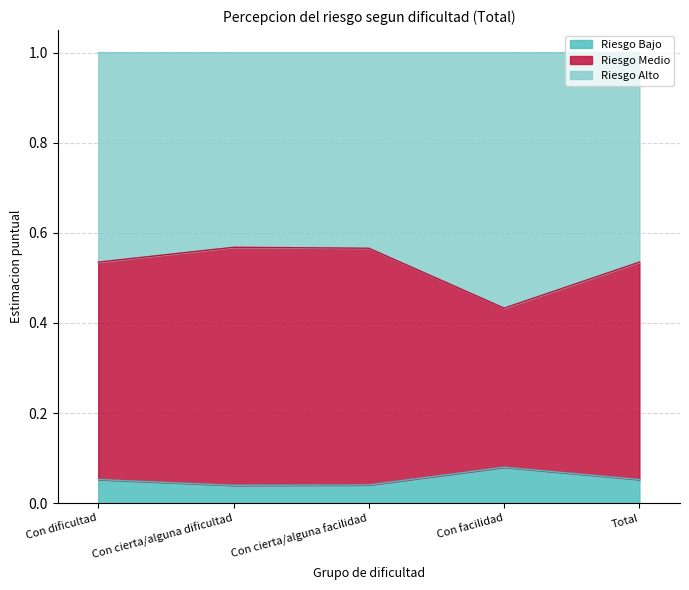

What is the label of the 2nd point from the right?

Con facilidad